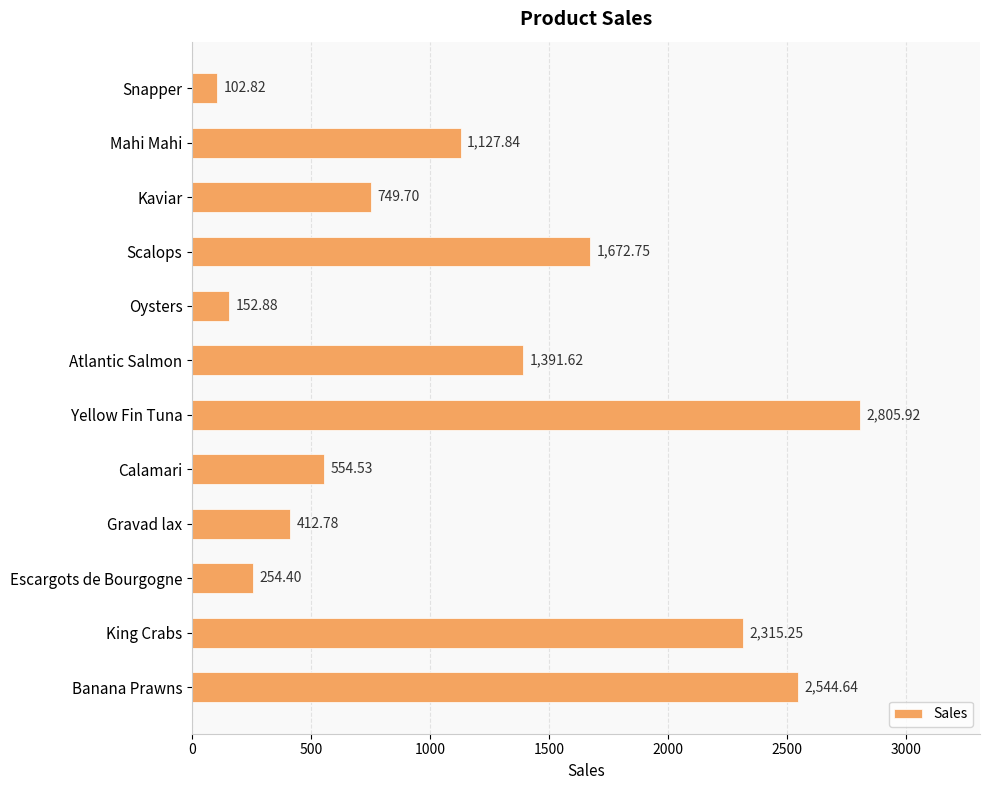

List the labels in order of value, smallest first.

Snapper, Oysters, Escargots de Bourgogne, Gravad lax, Calamari, Kaviar, Mahi Mahi, Atlantic Salmon, Scalops, King Crabs, Banana Prawns, Yellow Fin Tuna